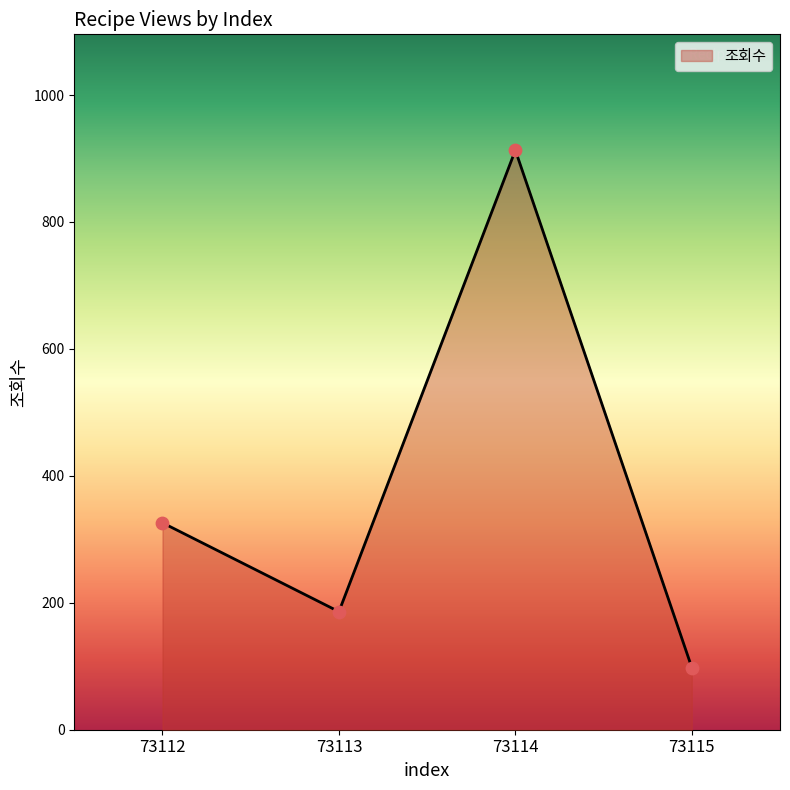

Which has a higher value, 73114 or 73112?

73114